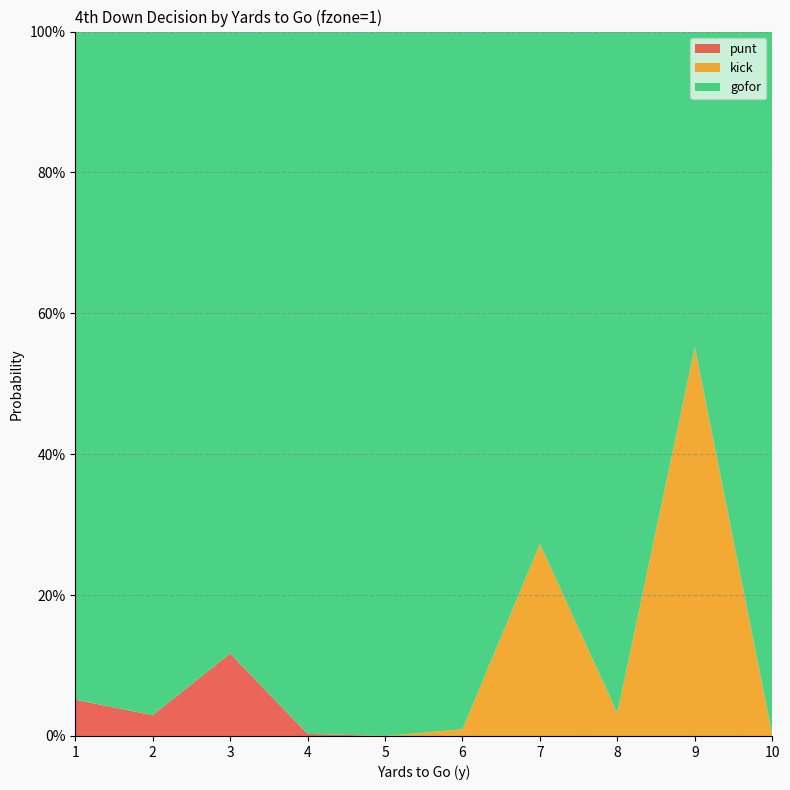

Reading left to right, what are all the values shown in this chart?

gofor: 1=0.9	2=1.0	3=0.9	4=1.0	5=1.0	6=1.0	7=0.7	8=1.0	9=0.4	10=1.0
kick: 1=0.0	2=0.0	3=0.0	4=0.0	5=0.0	6=0.0	7=0.3	8=0.0	9=0.6	10=0.0
punt: 1=0.1	2=0.0	3=0.1	4=0.0	5=0.0	6=0.0	7=0.0	8=0.0	9=0.0	10=0.0